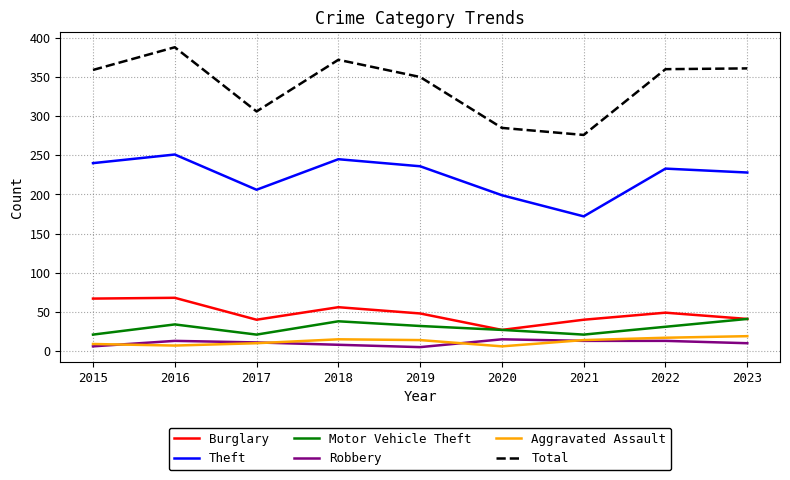

Read the Total value at 2021.

276